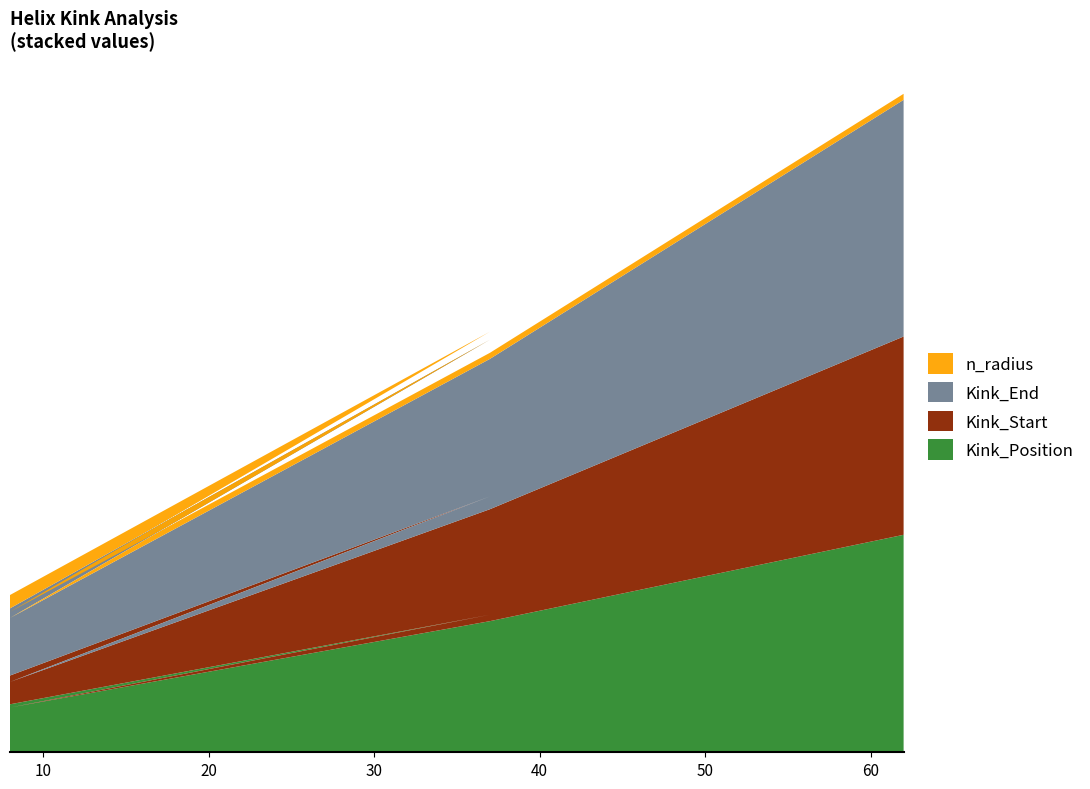

Reading right to left, what are all the values shown in this chart?

Kink_Position: 62=68.0	37=41.0	8=14.0	37=43.0	8=15.0
Kink_Start: 62=62.0	37=35.0	8=8.0	37=37.0	8=9.0
Kink_End: 62=74.0	37=47.0	8=20.0	37=49.0	8=21.0
n_radius: 62=1.9	37=1.9	8=1.9	37=2.5	8=4.2